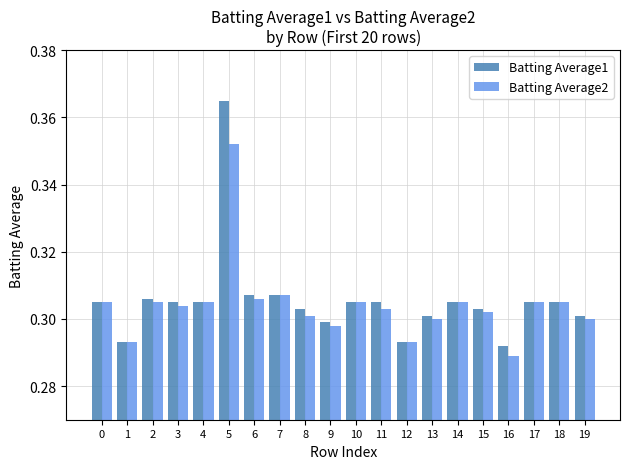

The Batting Average1 series shows 0.5 at 6. True or false?

False